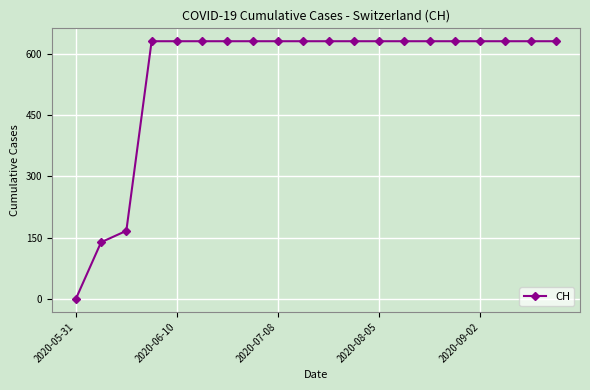

What is the value of the 13th point from the left?

631